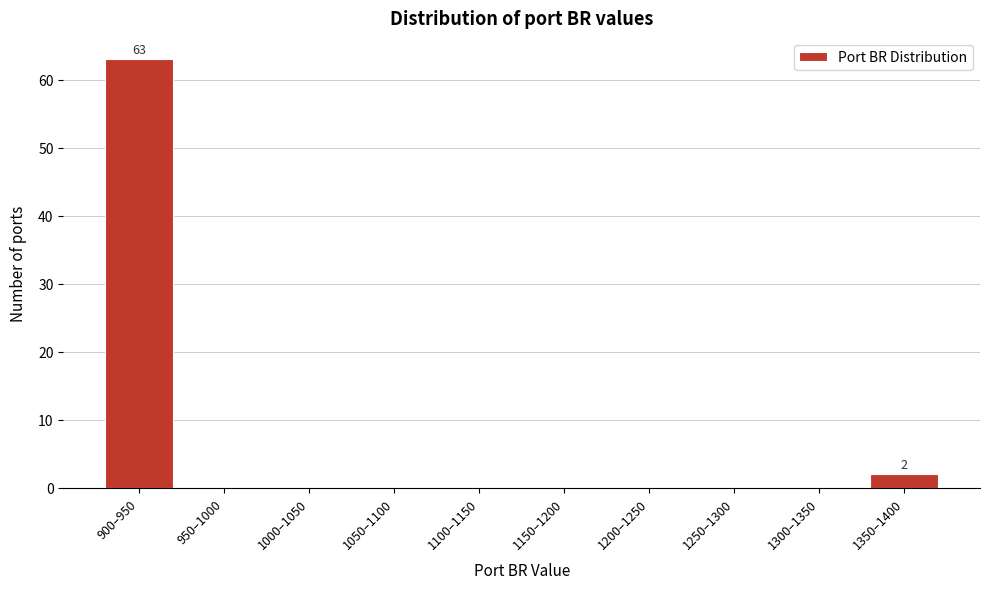

Where is the data nearest to the value 31?

1350–1400